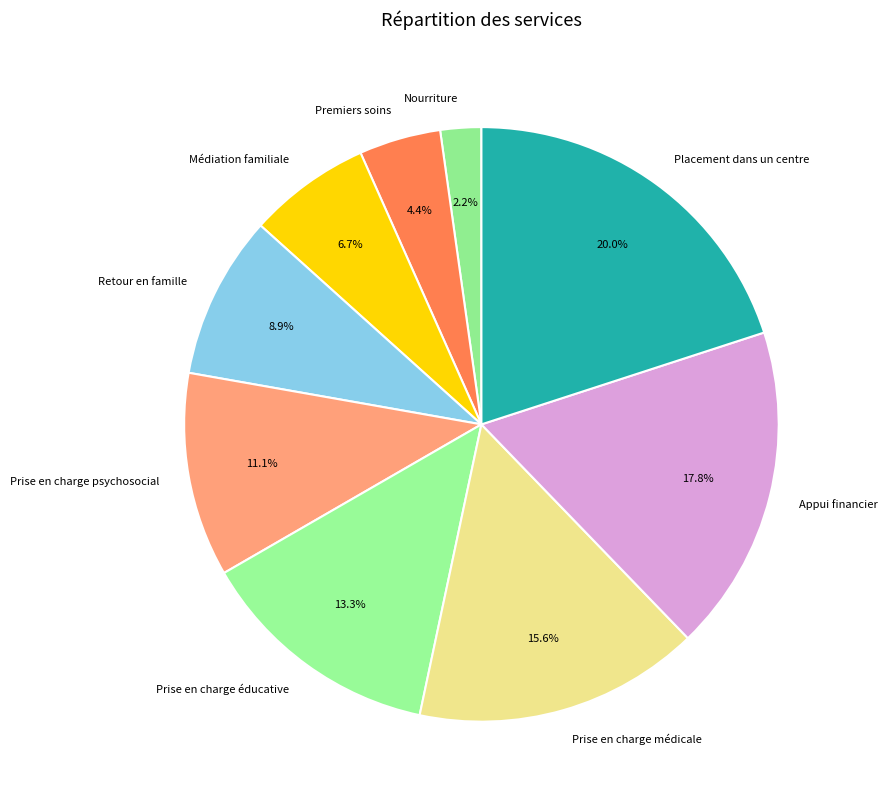

What is the largest slice in the pie chart?

Placement dans un centre